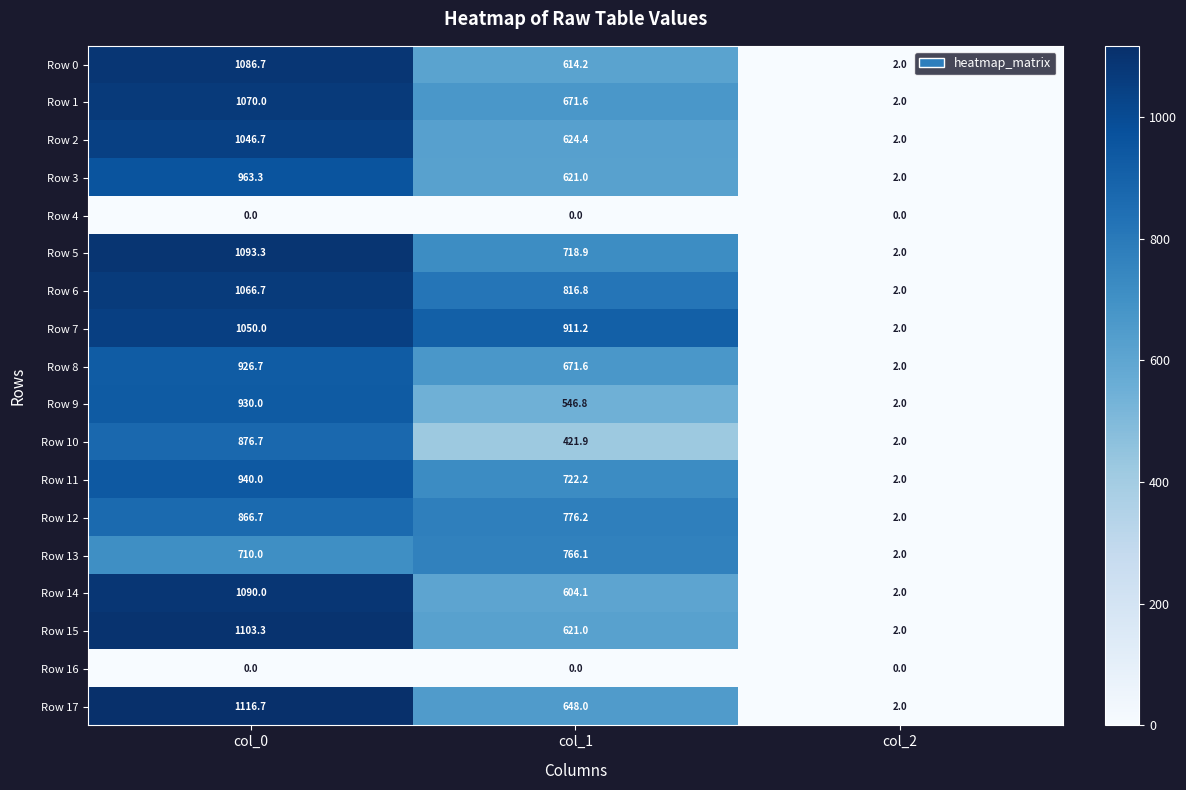

List the labels in order of Row 3 value, largest first.

col_0, col_1, col_2